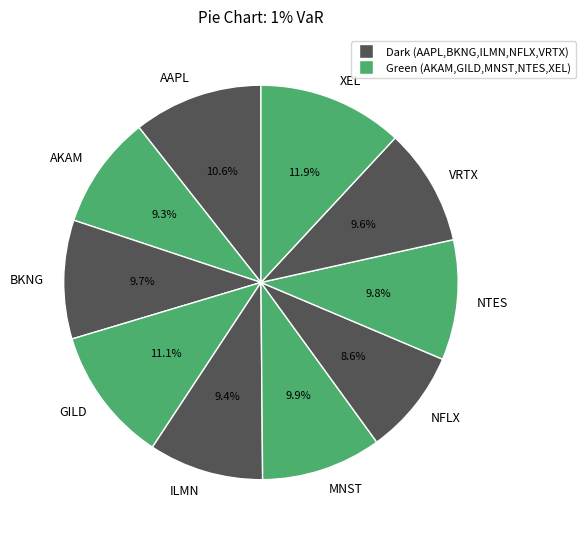

What is the total percentage of VRTX and MNST?

19.5%